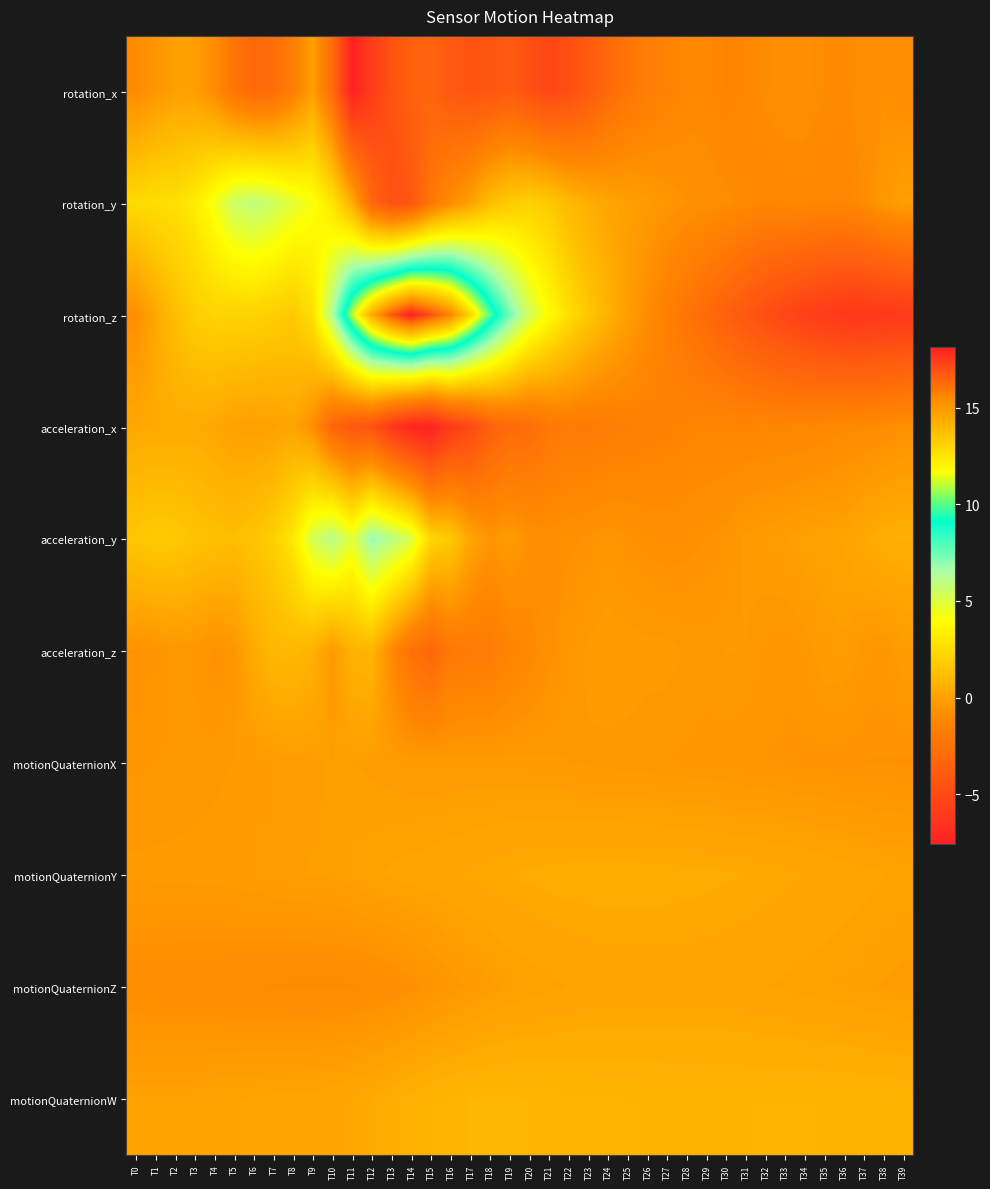

Between T15 and T36, which series saw the biggest shift?

rotation_z